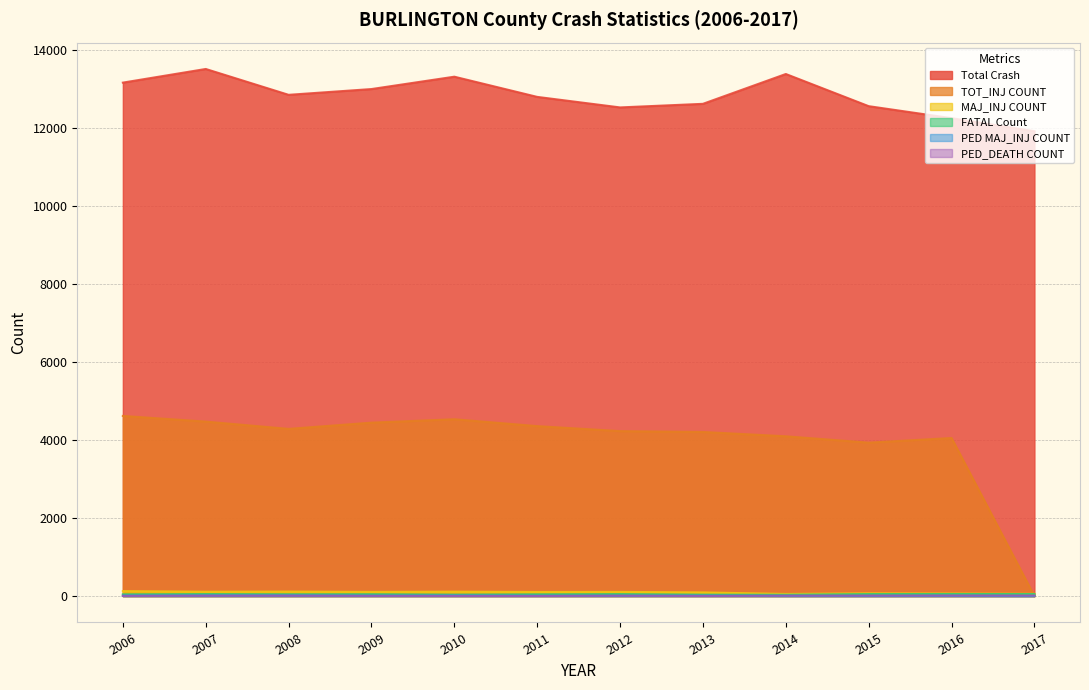

Does the chart have visible grid lines?

Yes